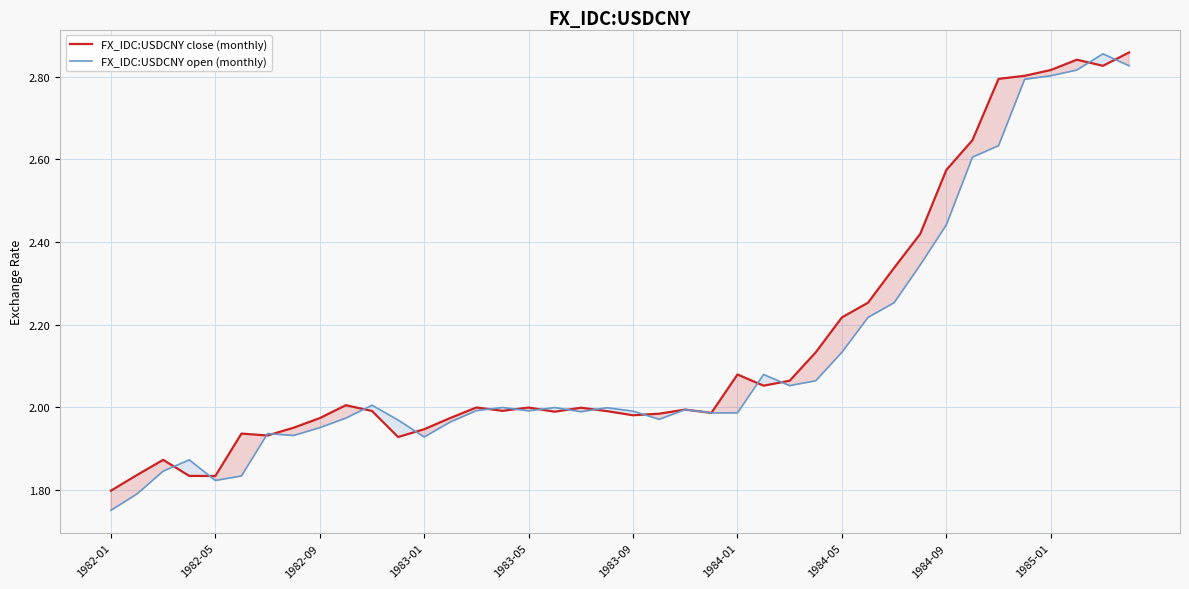

How many lines are shown in the chart?

2